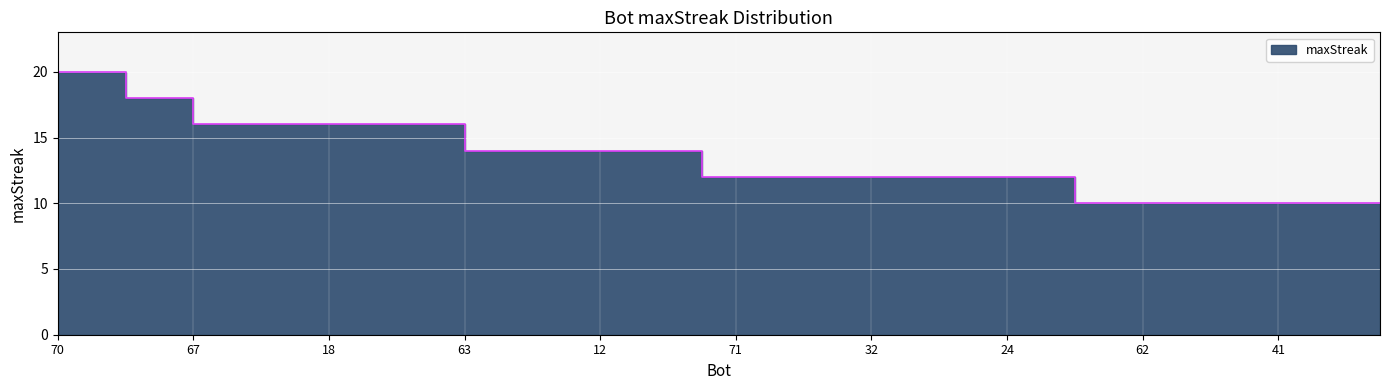

Where does the data first go above 12?

70